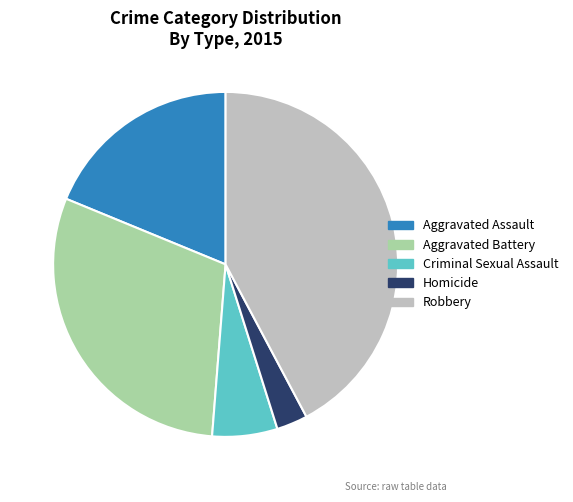

Do Aggravated Assault and Aggravated Battery together represent more than half of the pie?

No